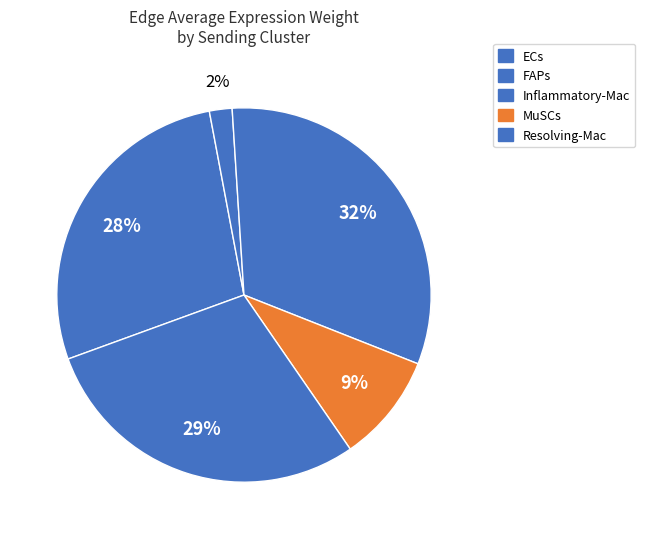

Which has a higher value, Resolving-Mac or ECs?

Resolving-Mac